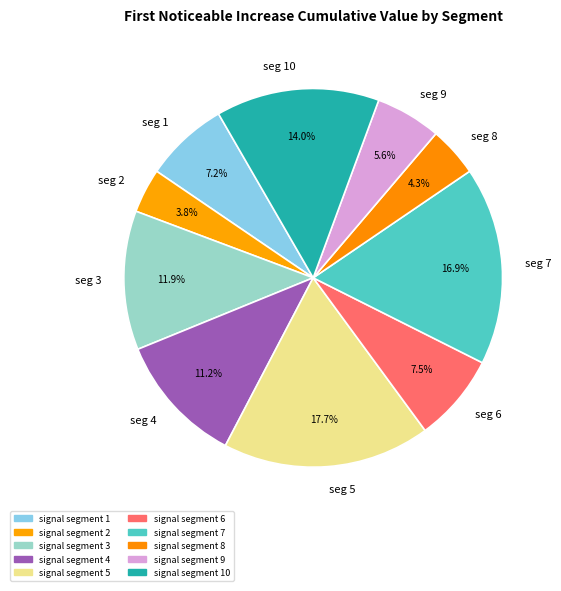

To the nearest percent, what percentage of the pie is signal segment 2?

4%